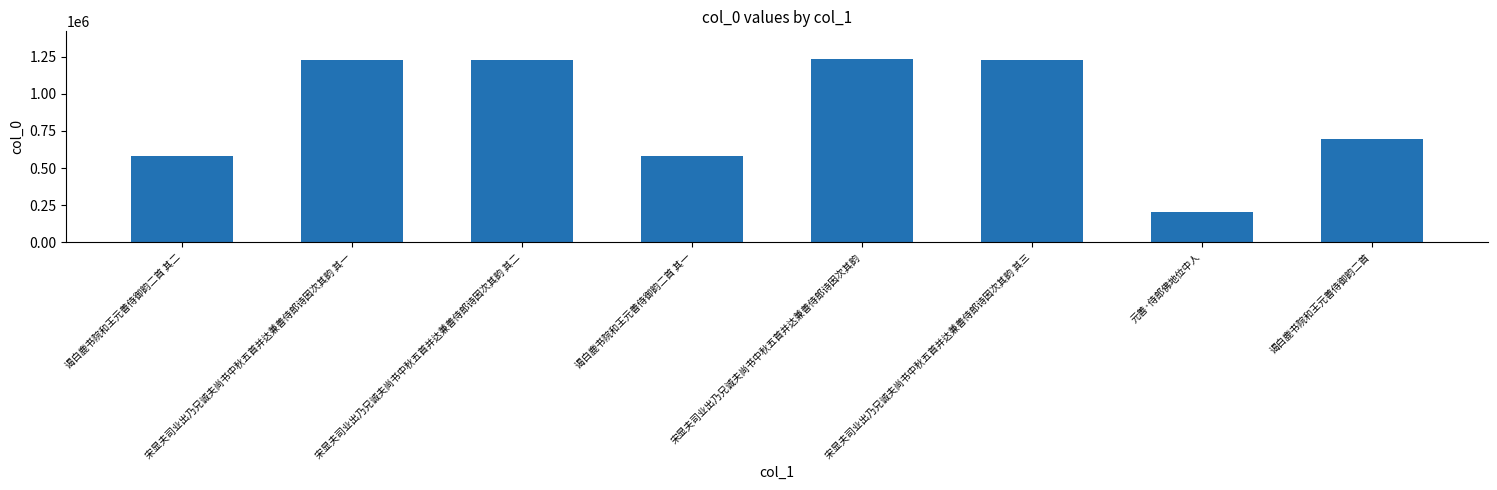

True or false: the data shows 693338 at 谒白鹿书院和王元善侍御韵二首.

True